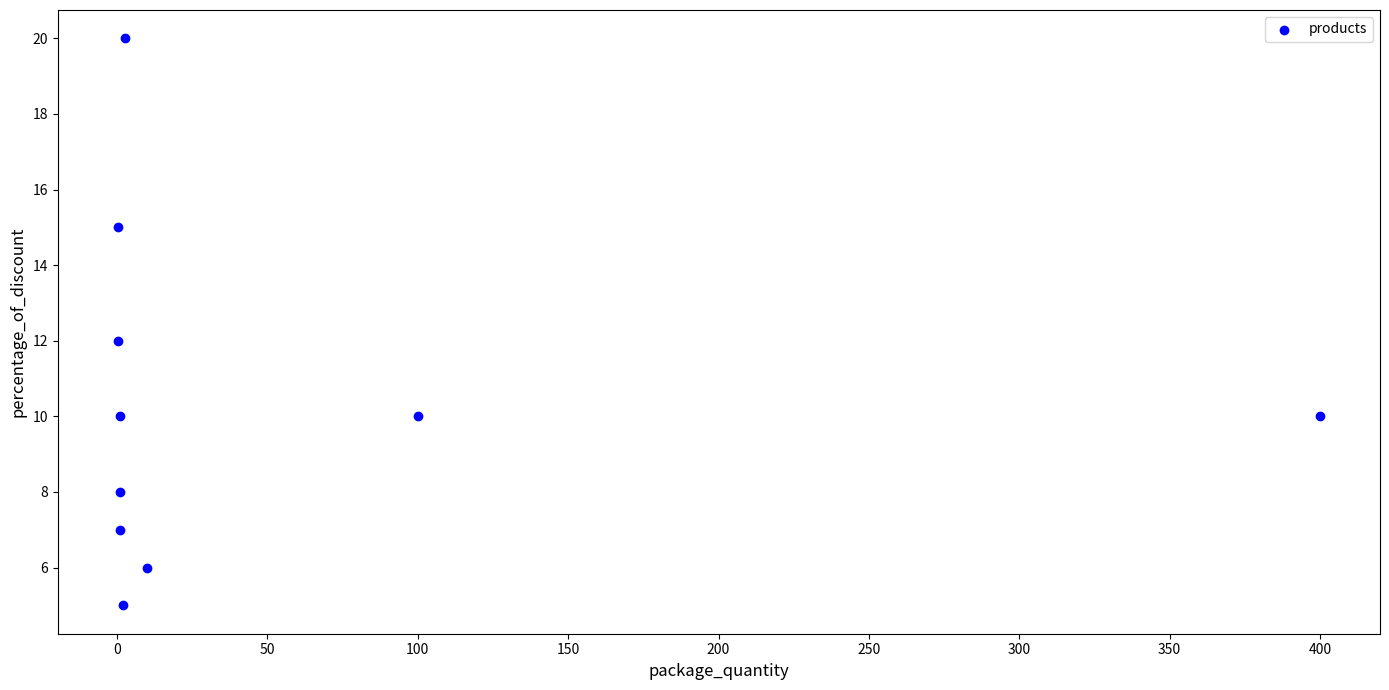

What is the range of Y values (max minus min)?

15